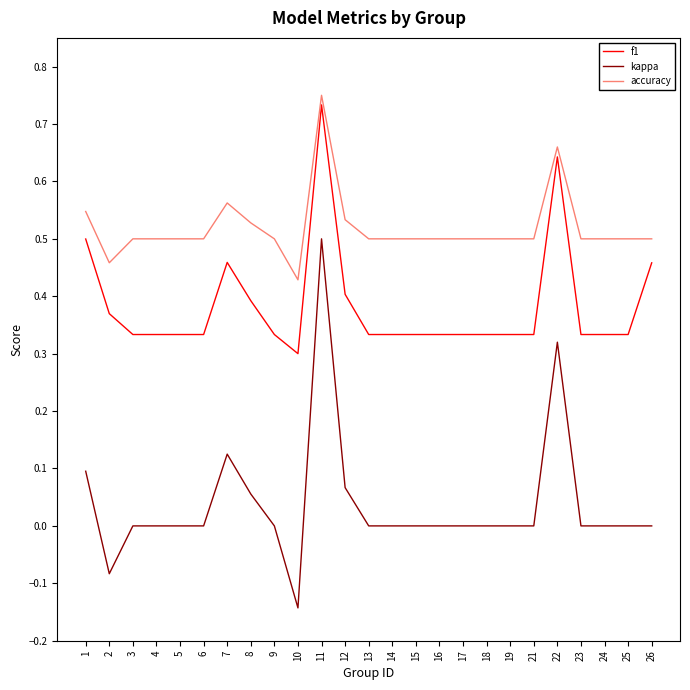

Which series changed the most between 18 and 26?

f1